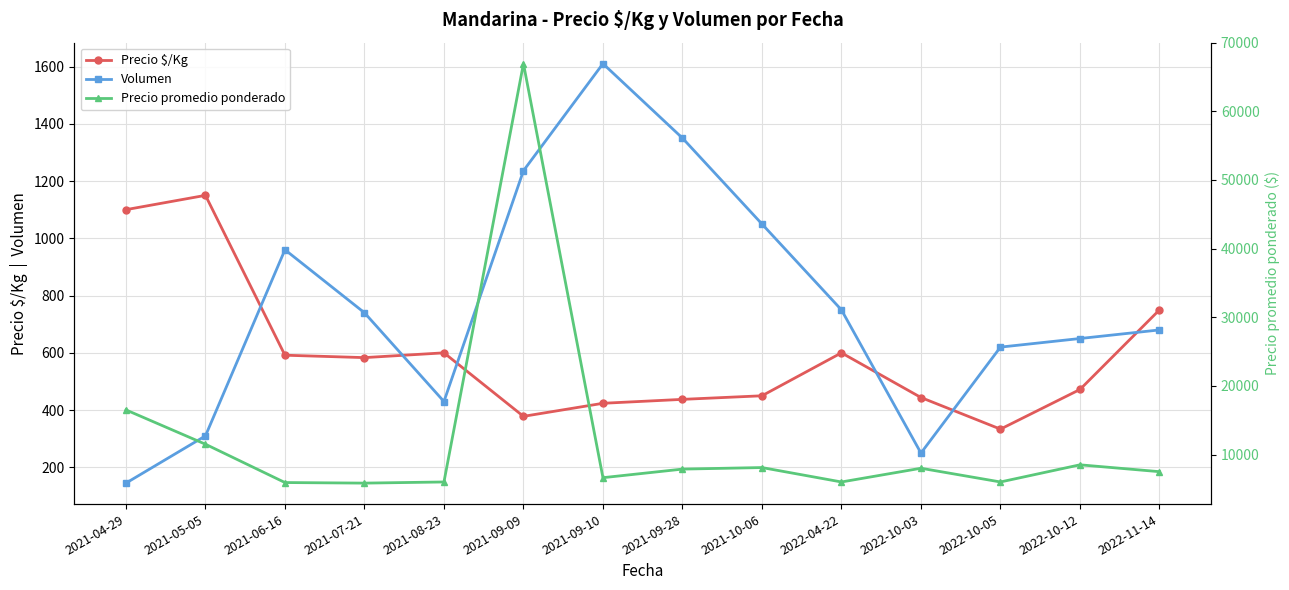

Between which two adjacent categories do Volumen and Precio $/Kg first intersect?

2021-05-05 and 2021-06-16